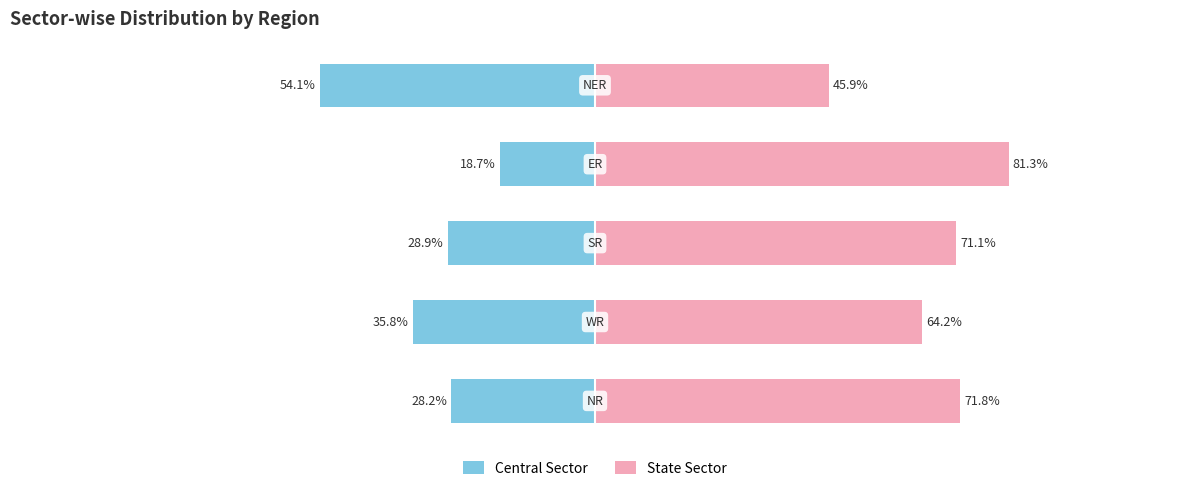

True or false: State Sector has a value of 71.1 at 2.

True